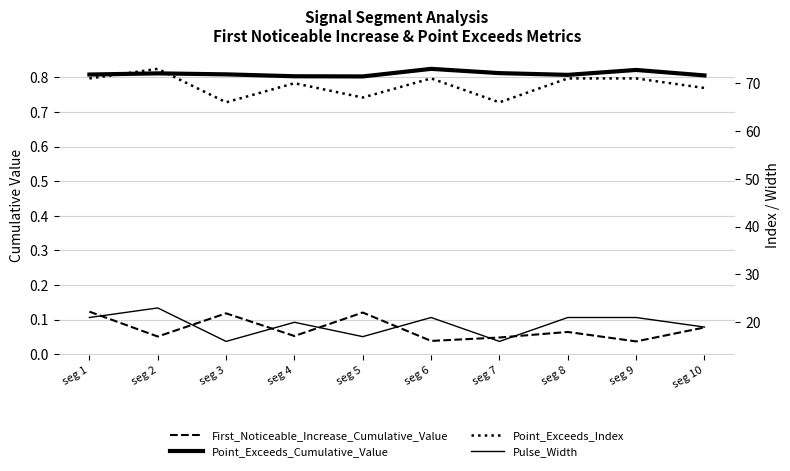

What is the lowest value of the Point_Exceeds_Cumulative_Value series?

0.8